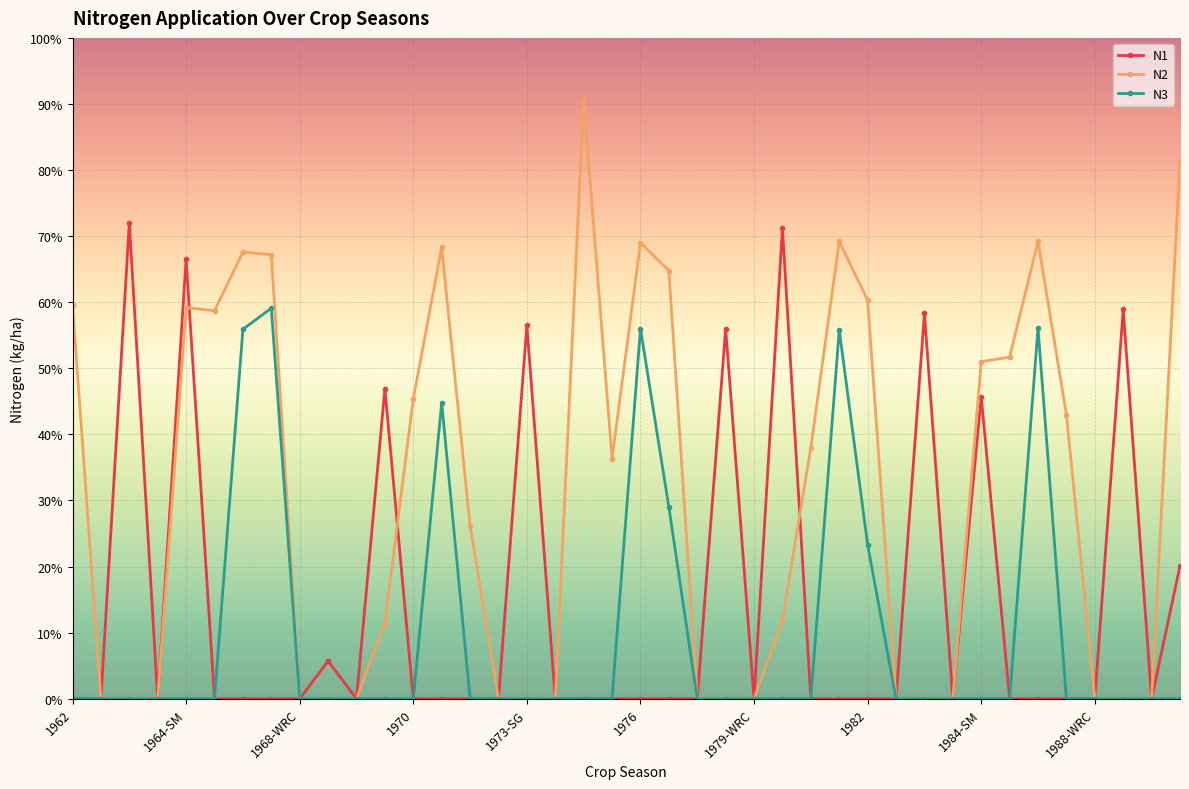

What is the greatest value displayed?

90.7